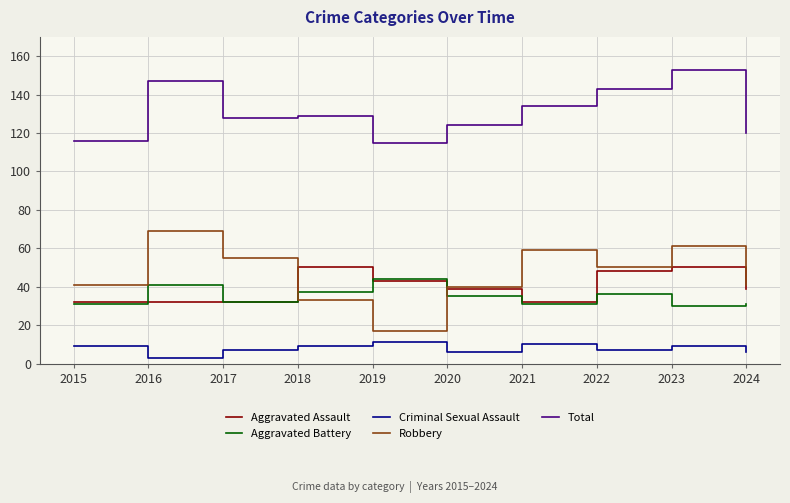

How many lines are shown in the chart?

5